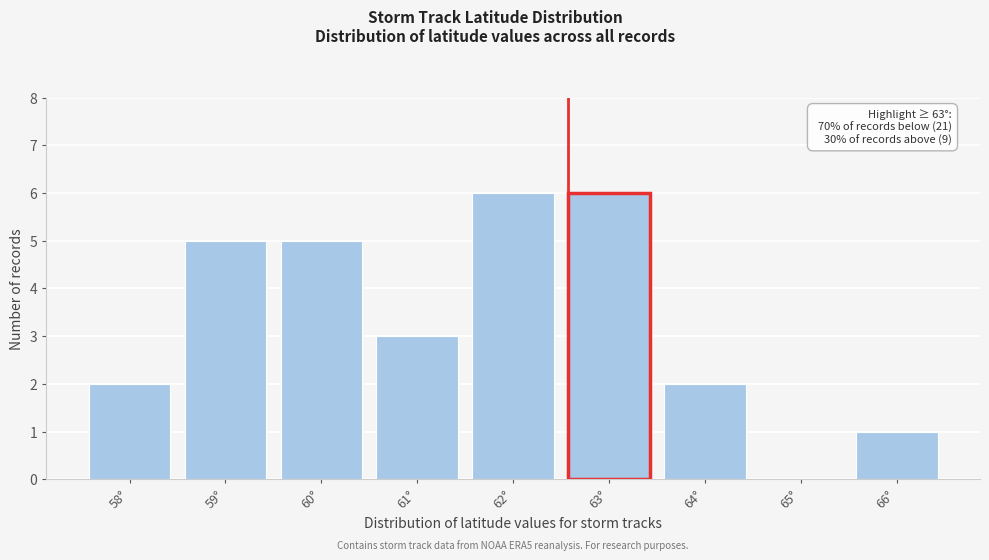

Reading left to right, transcribe all the data shown in this chart.

58°=2	59°=5	60°=5	61°=3	62°=6	63°=6	64°=2	65°=0	66°=1